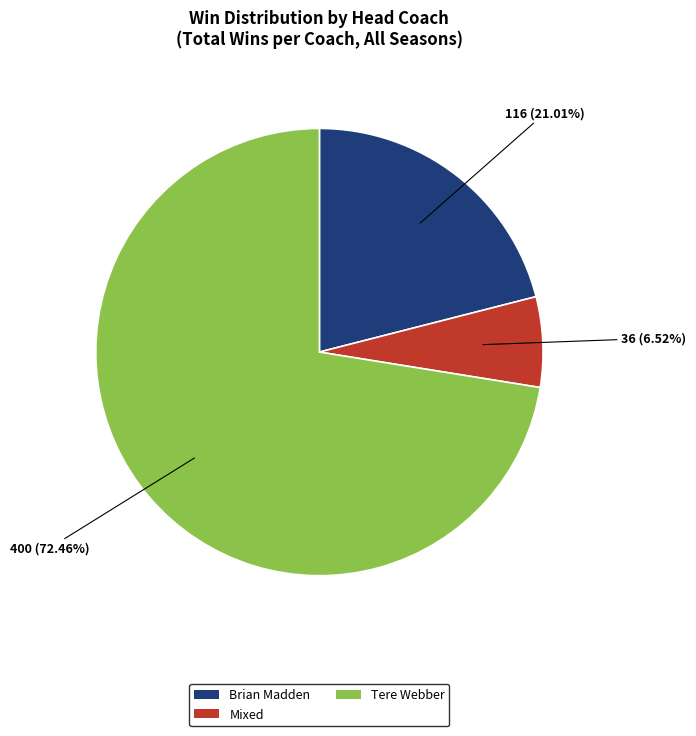

Combined, do Brian Madden and Mixed account for over 50%?

No